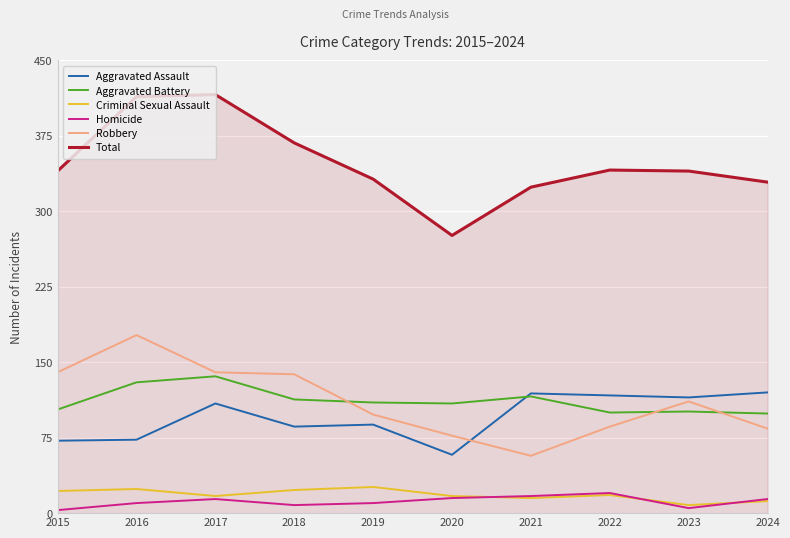

Between 2018 and 2019, which series saw the biggest shift?

Robbery